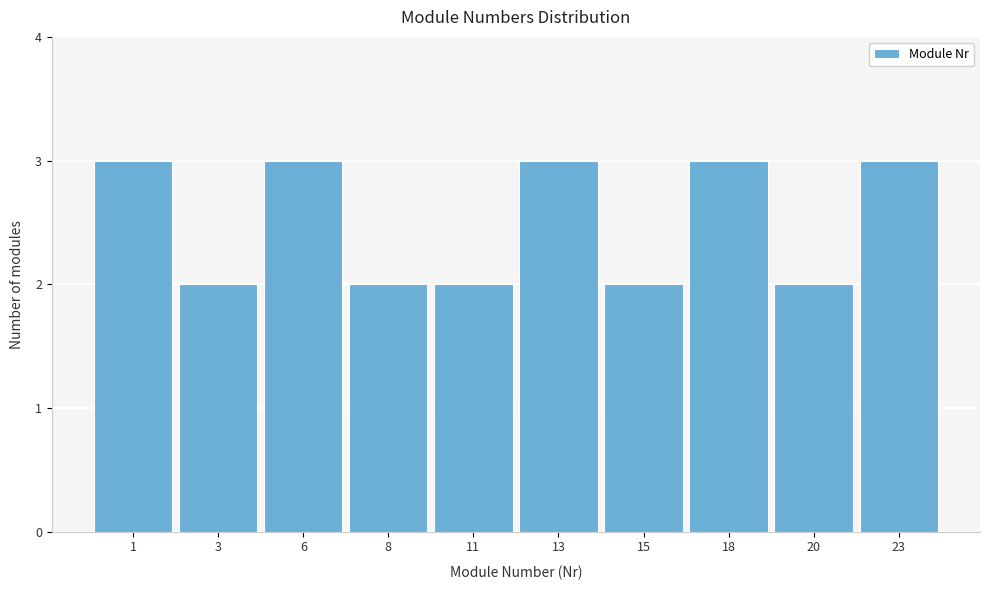

Reading right to left, transcribe all the data shown in this chart.

23=3	20=2	18=3	15=2	13=3	11=2	8=2	6=3	3=2	1=3